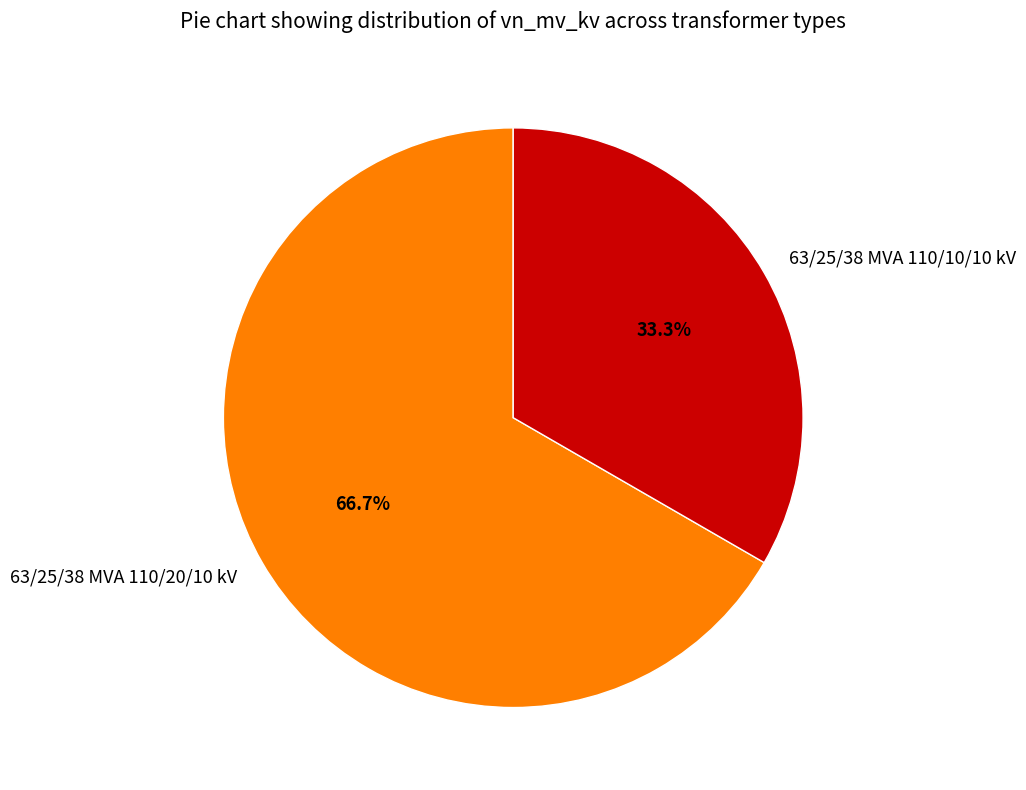

What is the ratio of the value at 63/25/38 MVA 110/20/10 kV to the value at 63/25/38 MVA 110/10/10 kV?

2.0